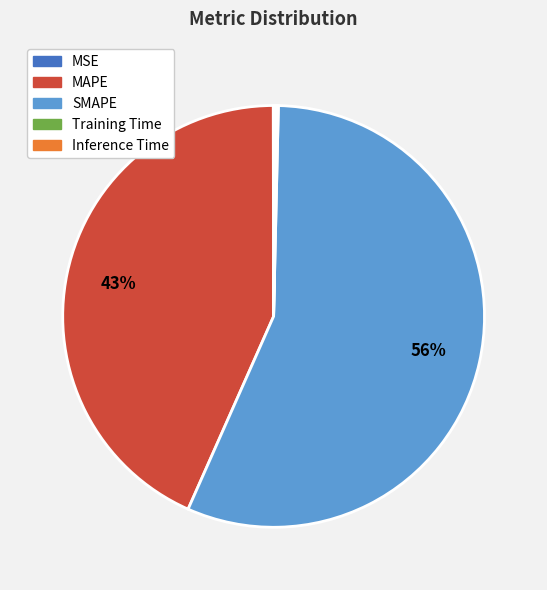

True or false: MAPE accounts for 56% of the total.

False